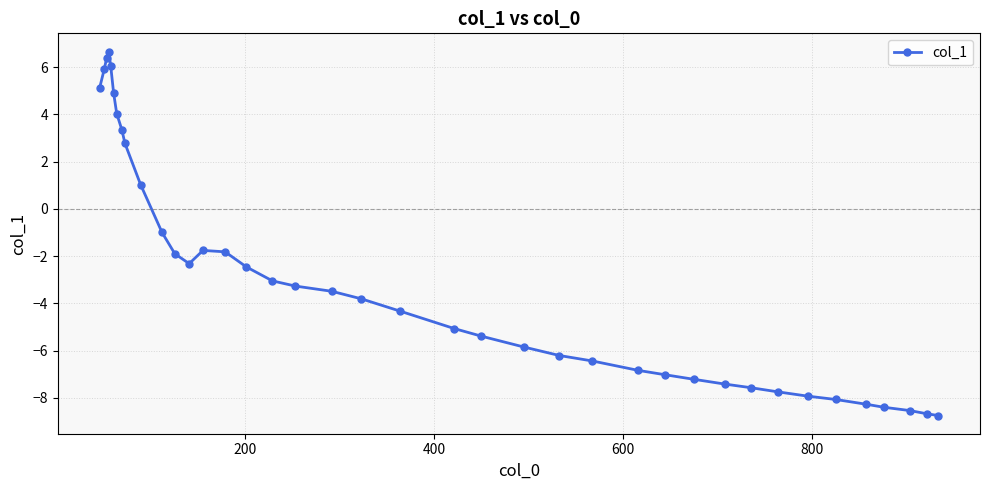

What is the greatest value displayed?

6.7